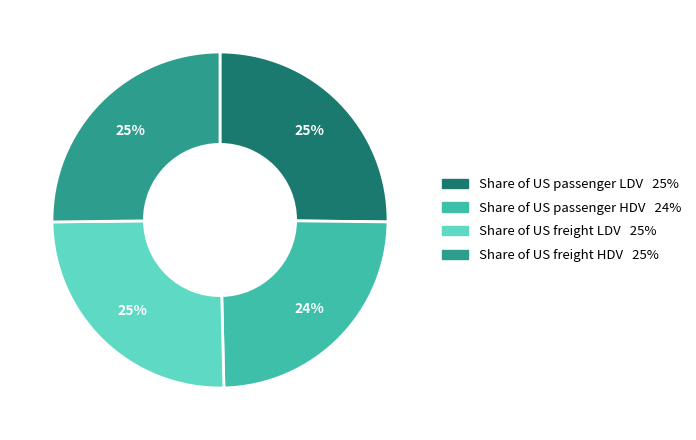

To the nearest percent, what is the difference between the largest and smallest slice percentages?

1%